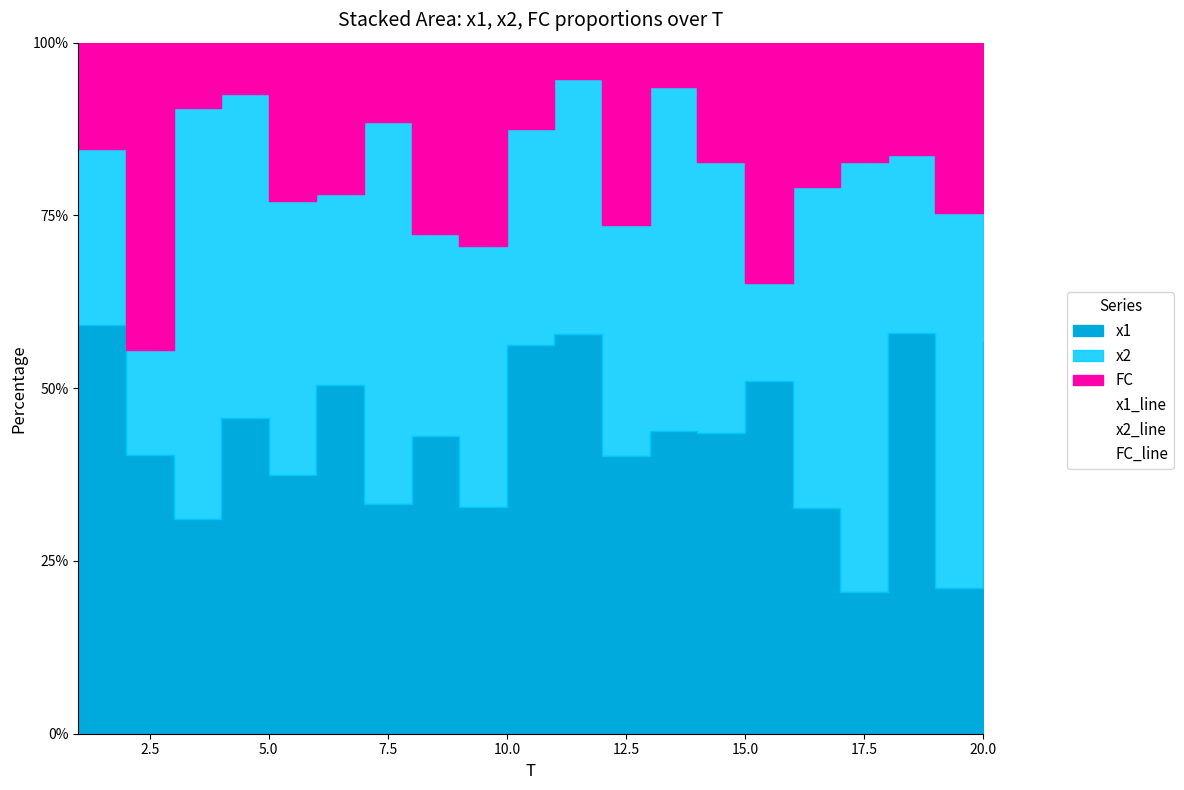

True or false: FC_line and x1_line intersect in this chart.

True